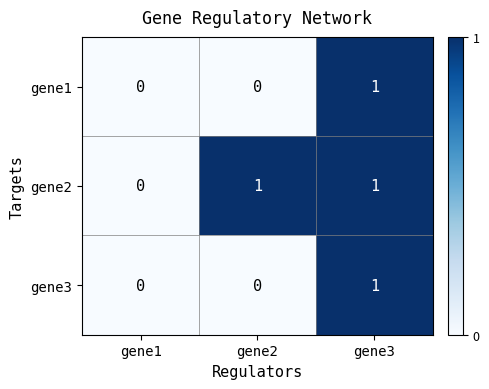

Reading left to right, what are all the values shown in this chart?

gene1: 0	0	1
gene2: 0	1	1
gene3: 0	0	1